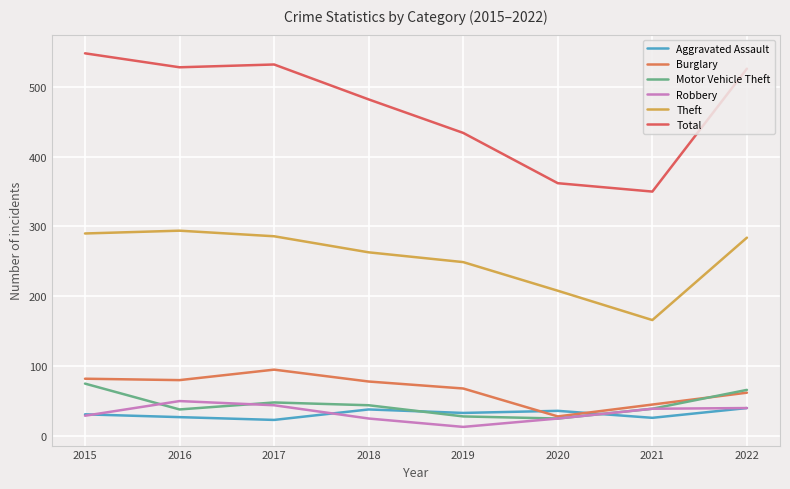

At which category does Robbery reach its first local peak?

2016